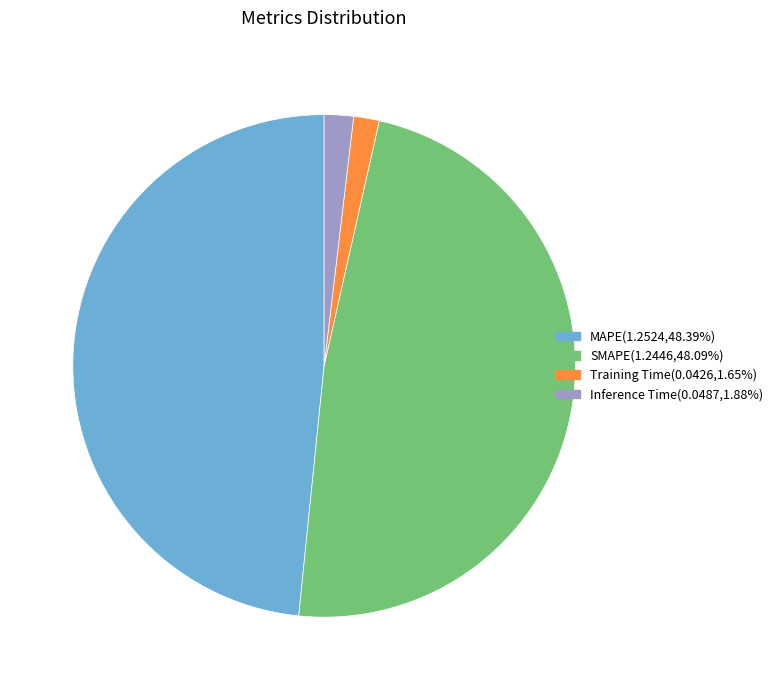

Is SMAPE the majority of the pie?

No